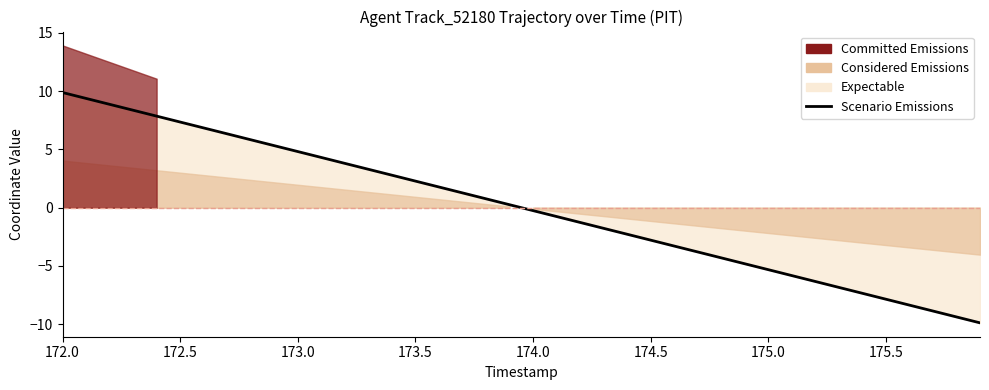

At which label does the data first exceed 0?

172.0